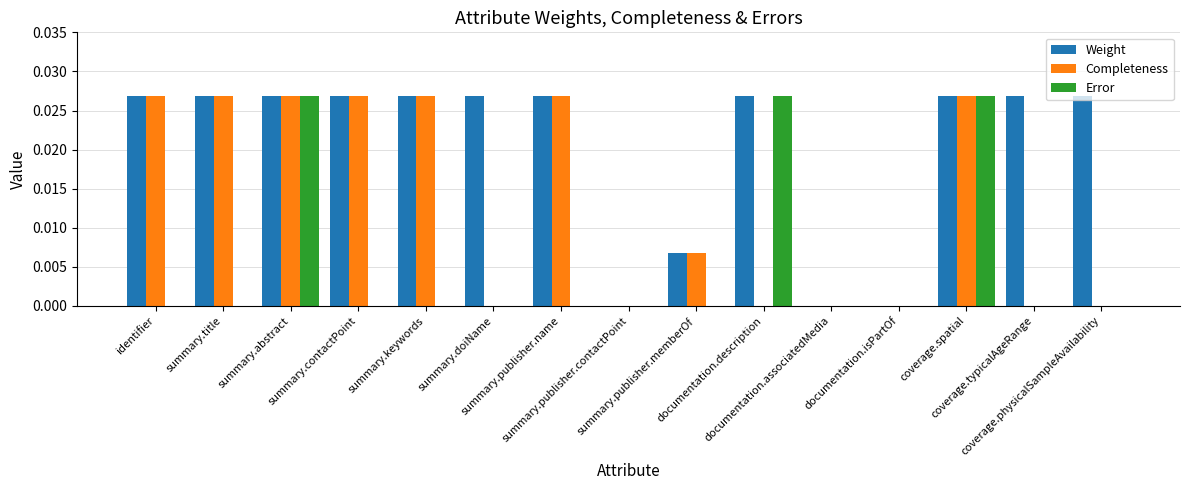

Which series has the largest total across all categories?

Weight